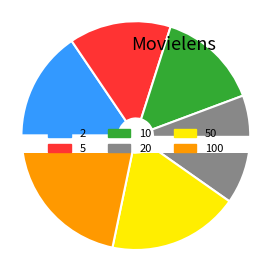

Count the number of slices in the pie.

6